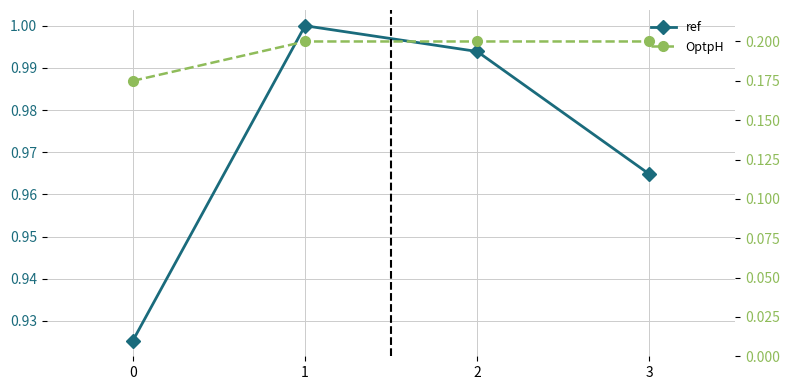

Rank the series at 0 from highest to lowest value.

ref, OptpH